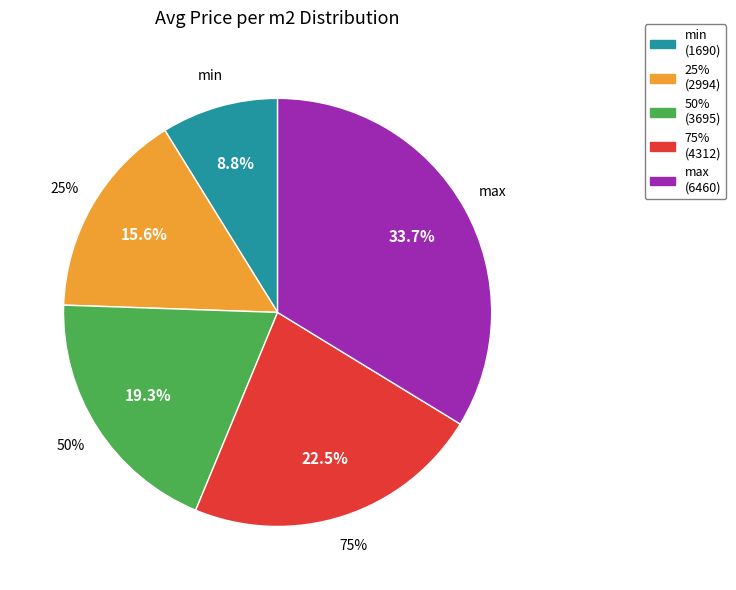

Which has a higher value, 75% or 25%?

75%